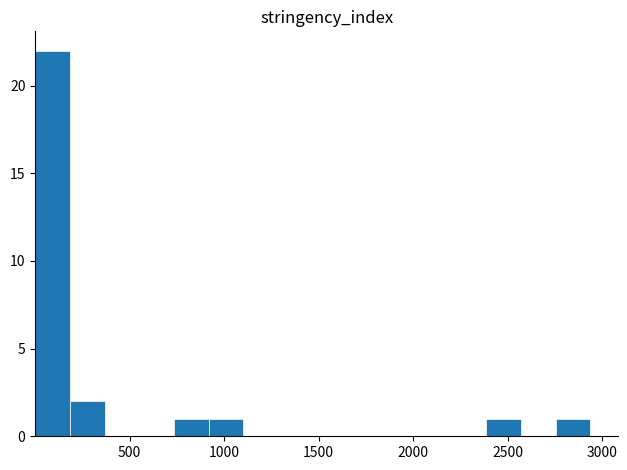

Read against the x-axis, roughly where is the centre of the tallest bar?

100